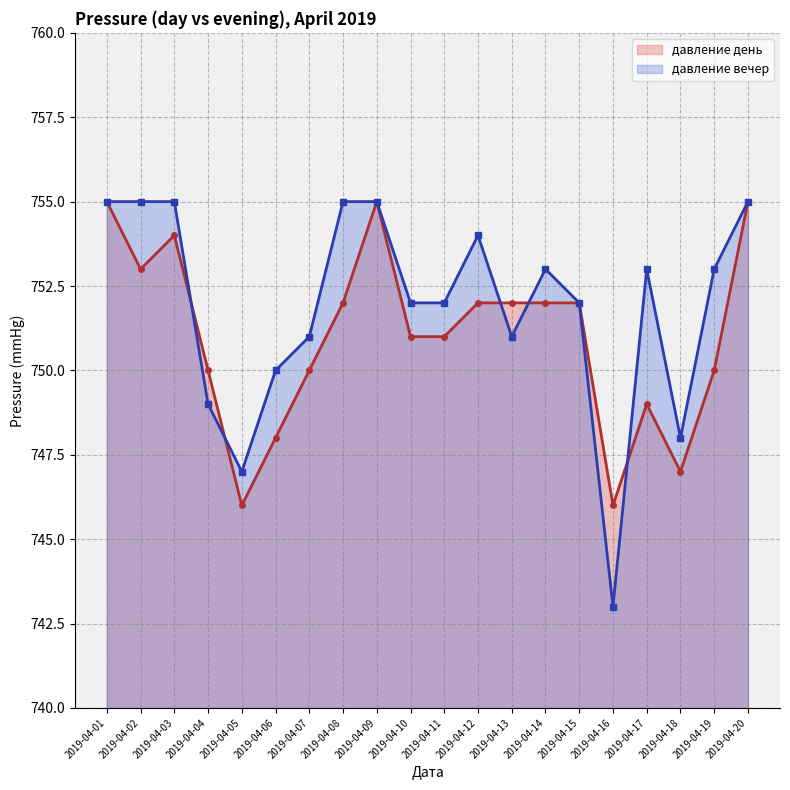

How many давление день values are between 750 and 753?

11